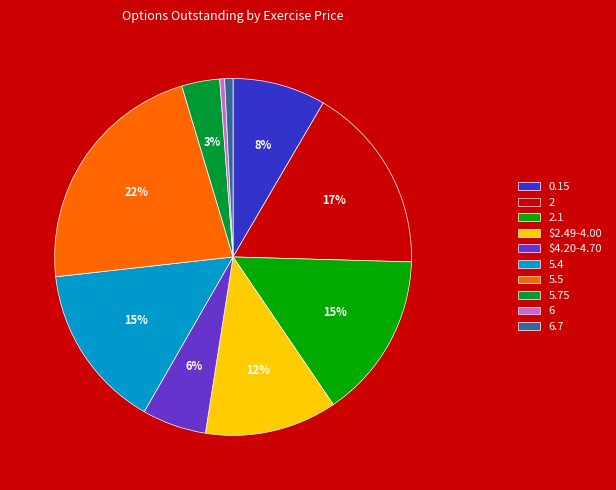

What is the ratio of the value at 6.7 to the value at 6?

1.7